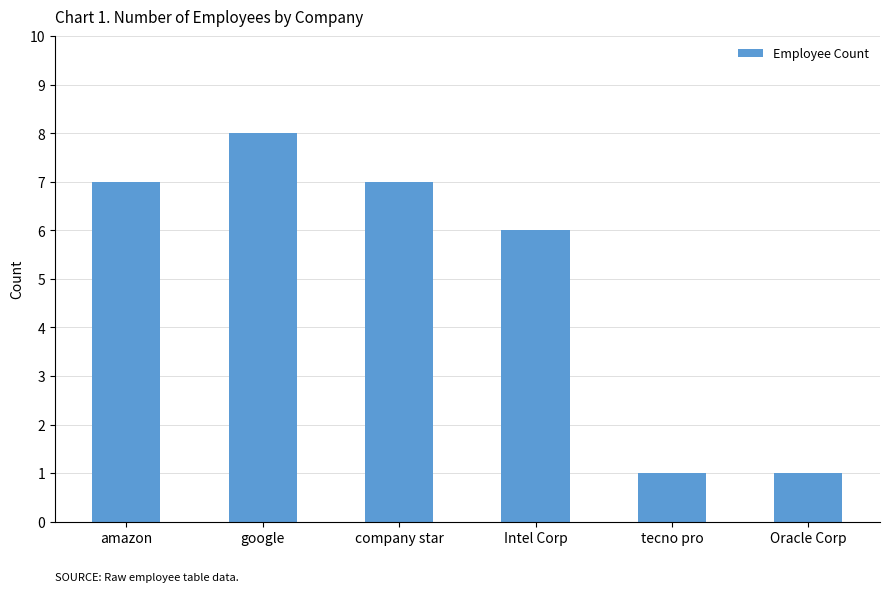

What is the value of the 4th bar from the left?

6